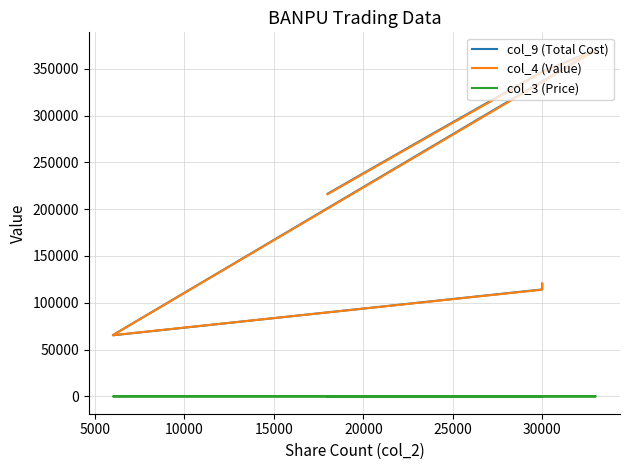

Which series has the largest range (max minus min)?

col_9 (Total Cost)